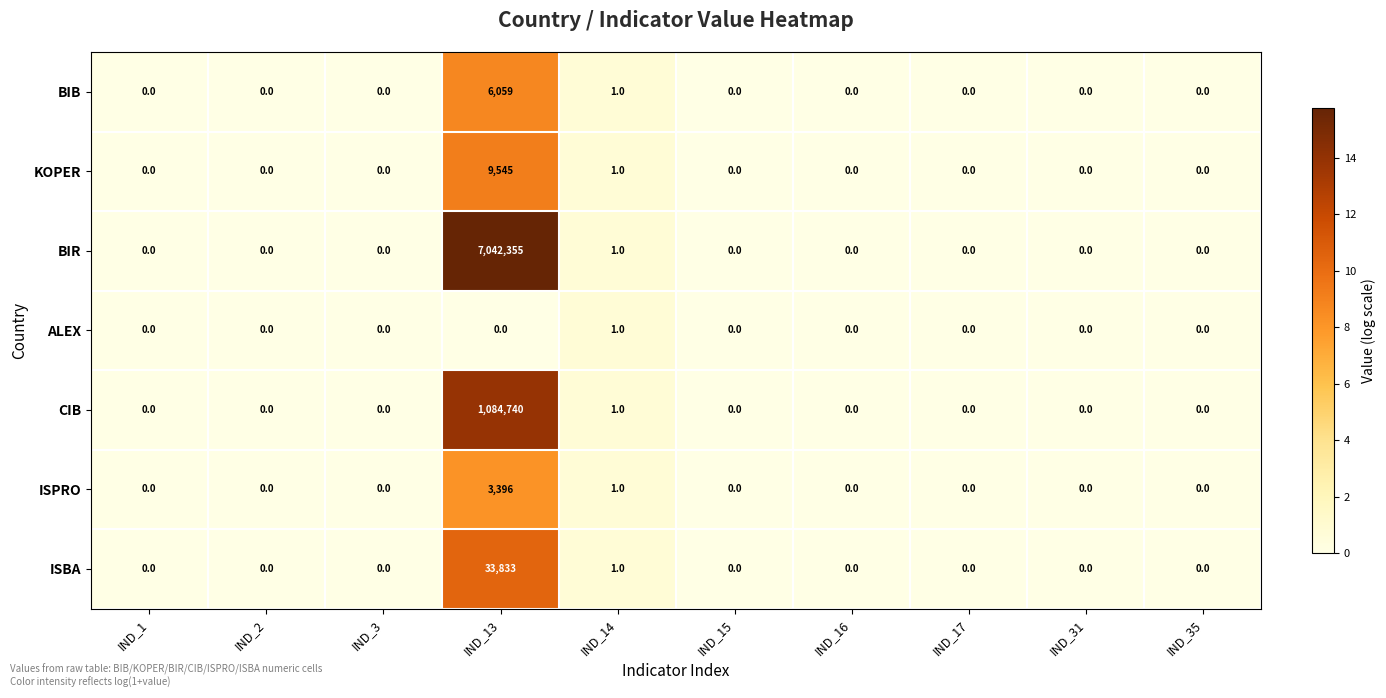

At IND_13, list the series in order from largest to smallest.

BIR, CIB, ISBA, KOPER, BIB, ISPRO, ALEX